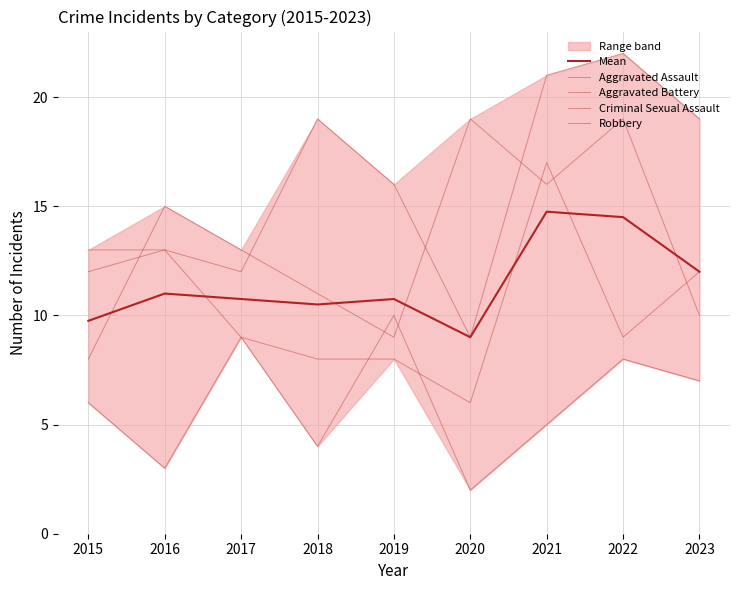

True or false: Criminal Sexual Assault has more than 0 points higher than both neighbors.

True